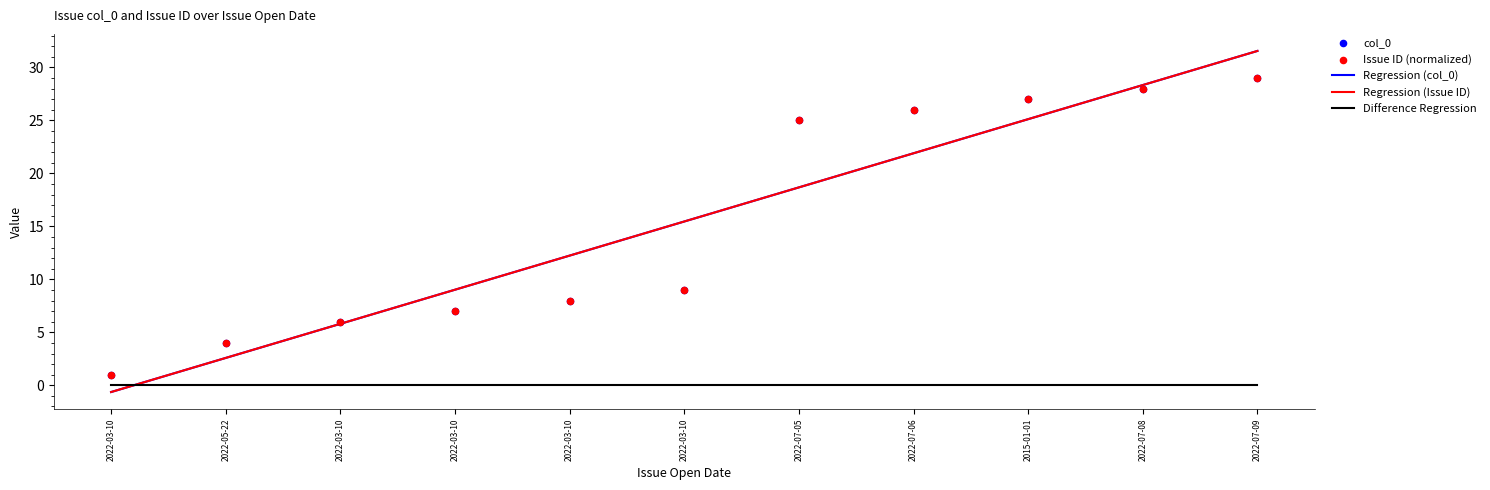

What are all the series names shown in the legend?

Regression (col_0), Regression (Issue ID), Difference Regression, col_0, Issue ID (normalized)